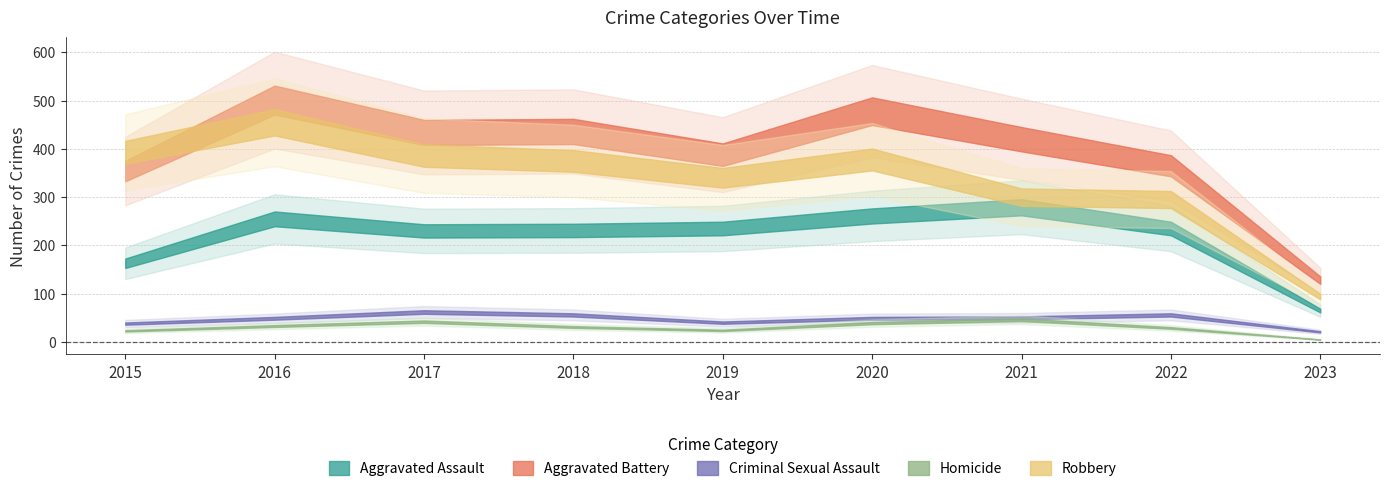

Is the value of Homicide at 2017 greater than the value of Aggravated Battery at 2015?

No